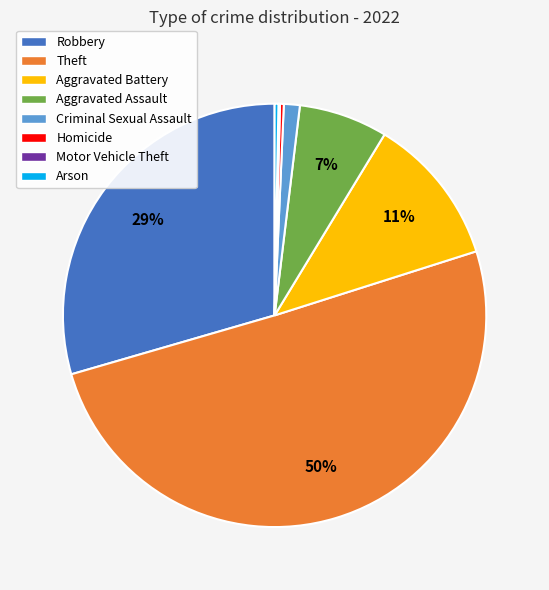

To the nearest percent, what is the difference between the Arson and Aggravated Battery slice percentages?

11%